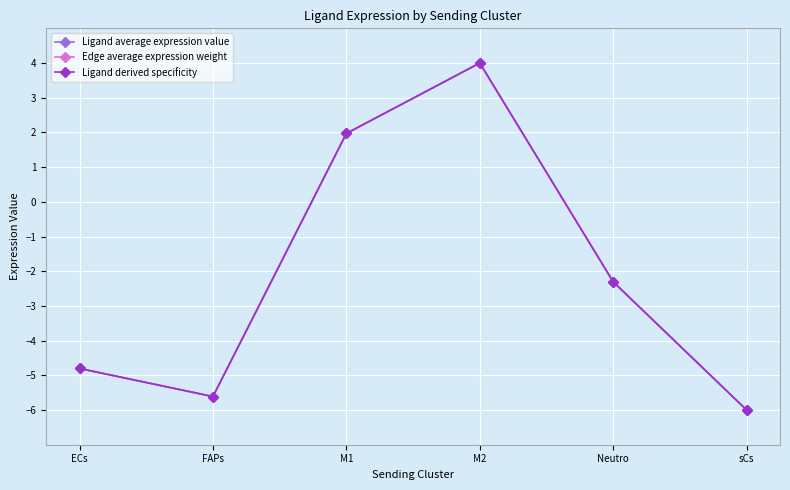

How many interior local peaks does the Edge average expression weight series have?

1